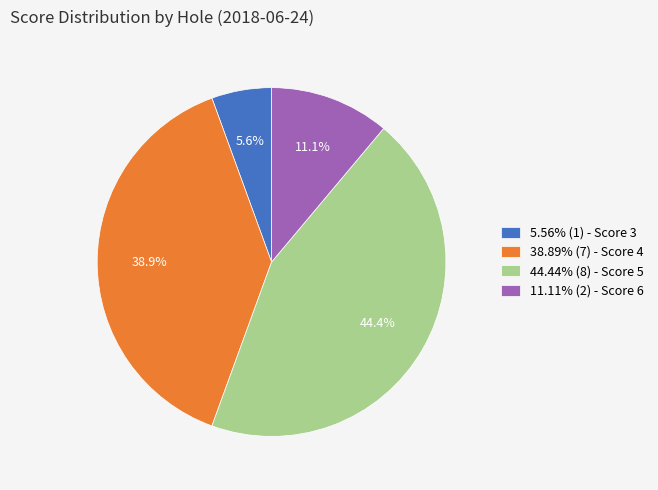

Is there any slice that represents more than half of the pie?

No